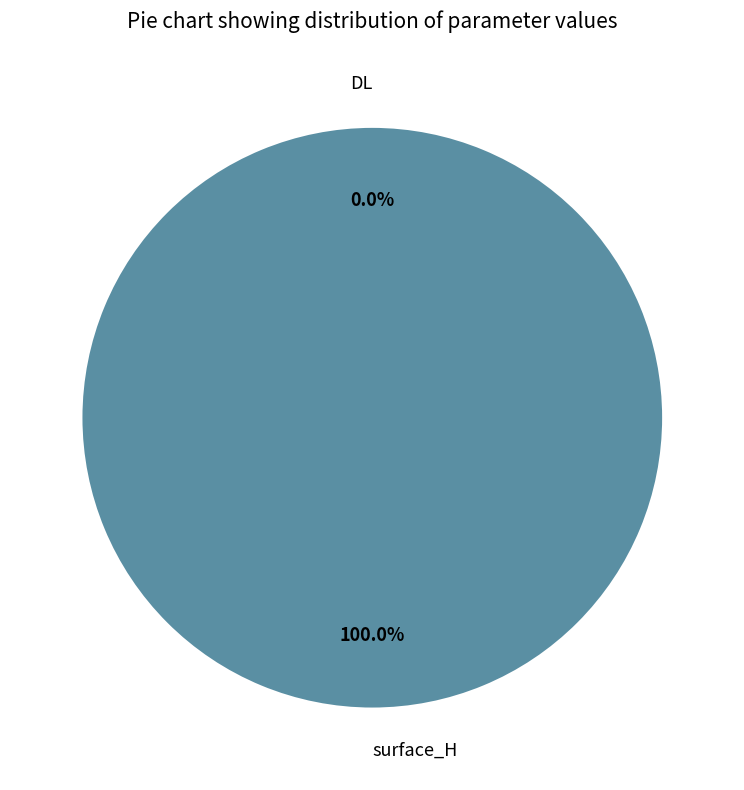

How many slices are in this pie chart?

2